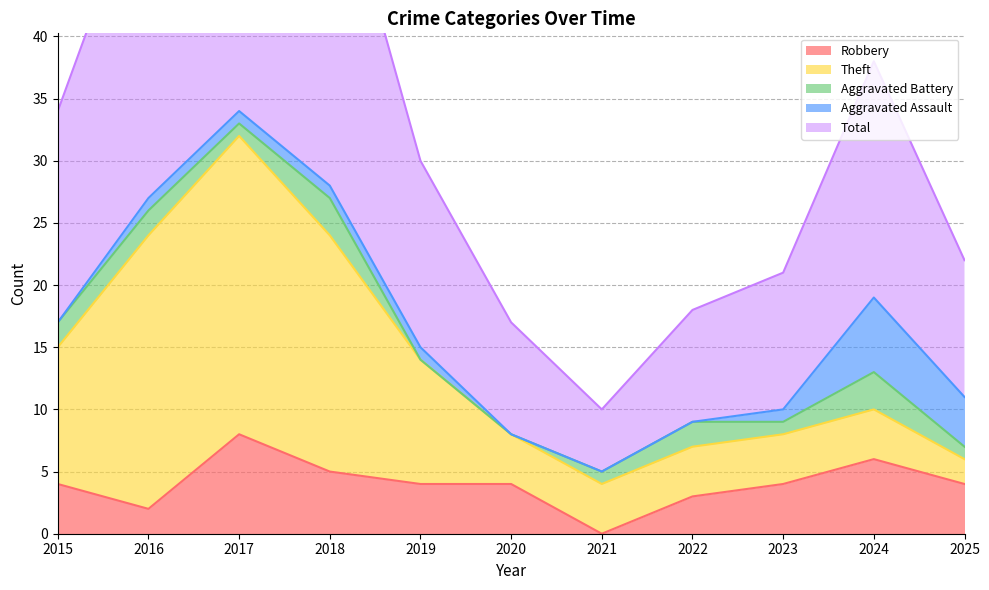

How many data points in Aggravated Battery are above 1?

5